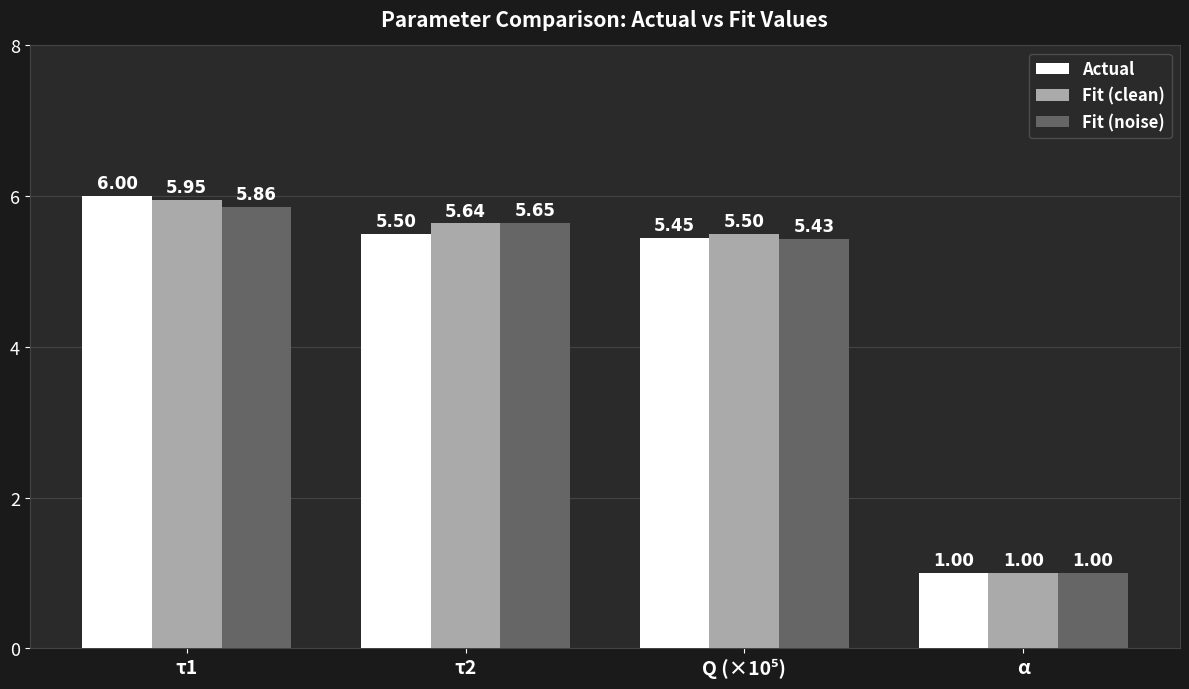

Is the value of Fit (clean) at α greater than the value of Actual at τ2?

No